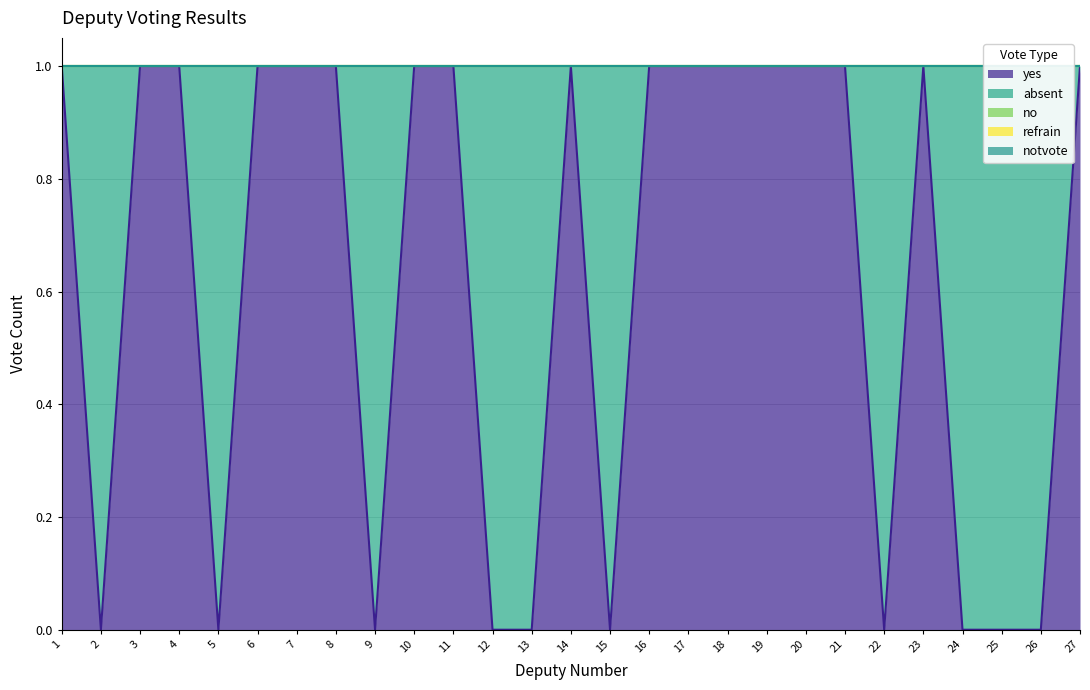

True or false: no and yes cross at least once.

False